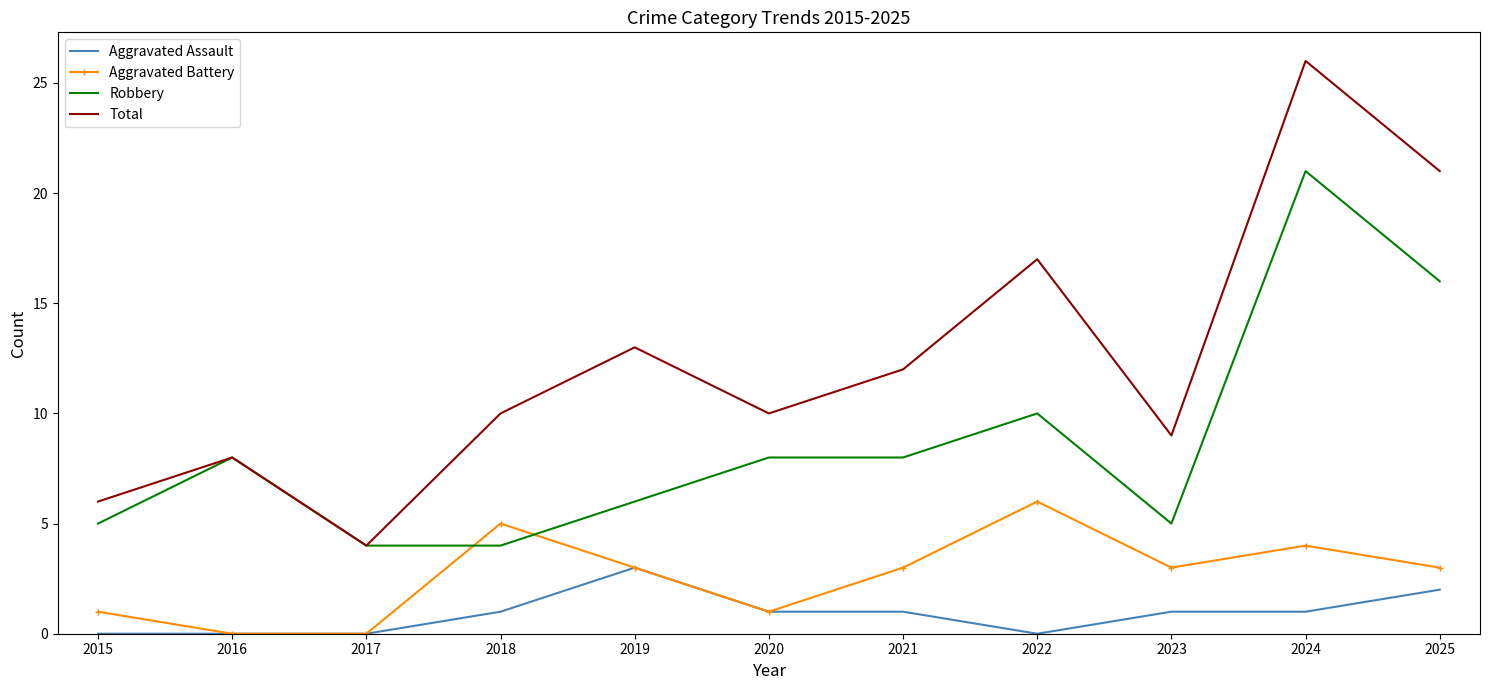

Read the Total value at 2021, to the nearest 5.

10